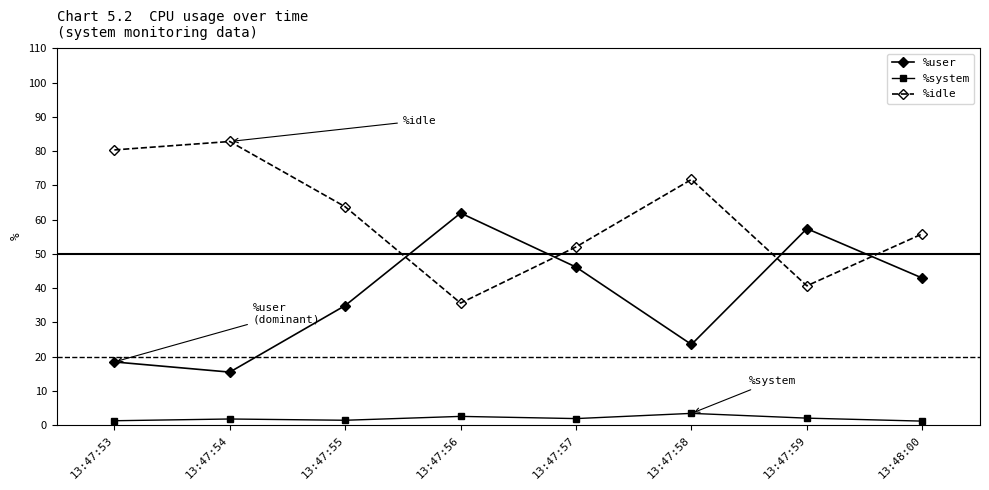

Where is the first local maximum for %user?

13:47:56